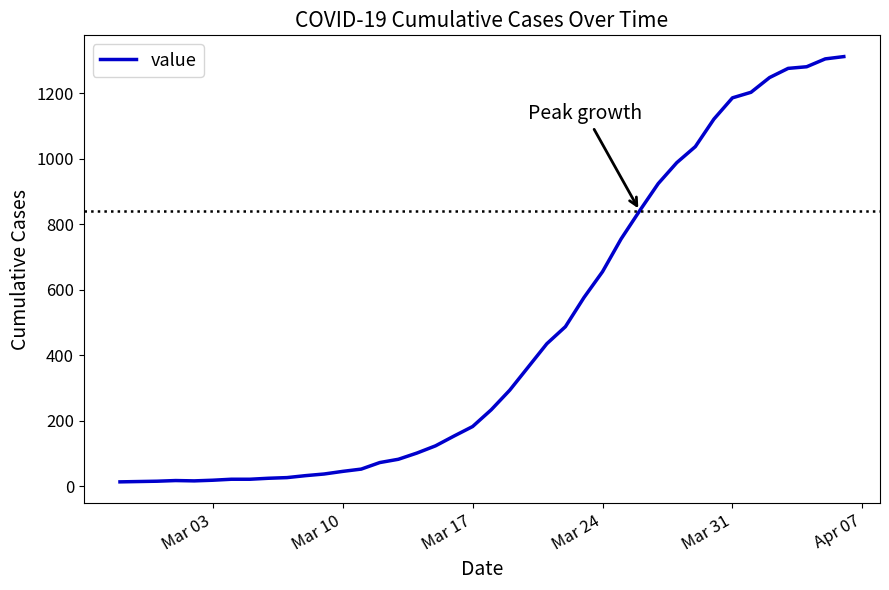

What is the greatest value displayed?

1312